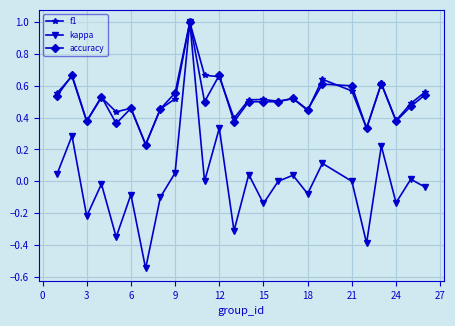

Which series has the widest spread of values?

kappa